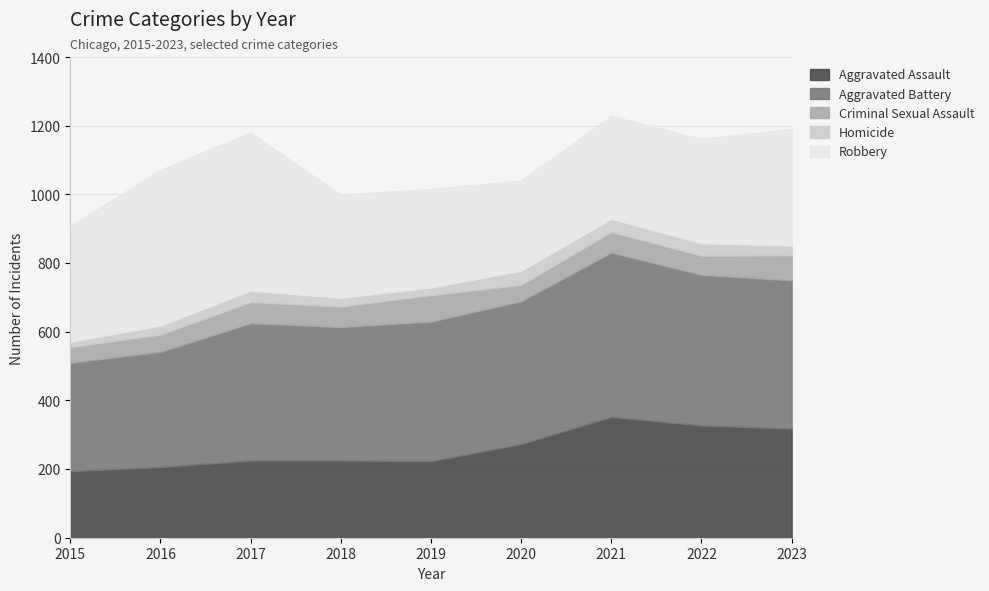

Which series changed the most between 2016 and 2023?

Robbery